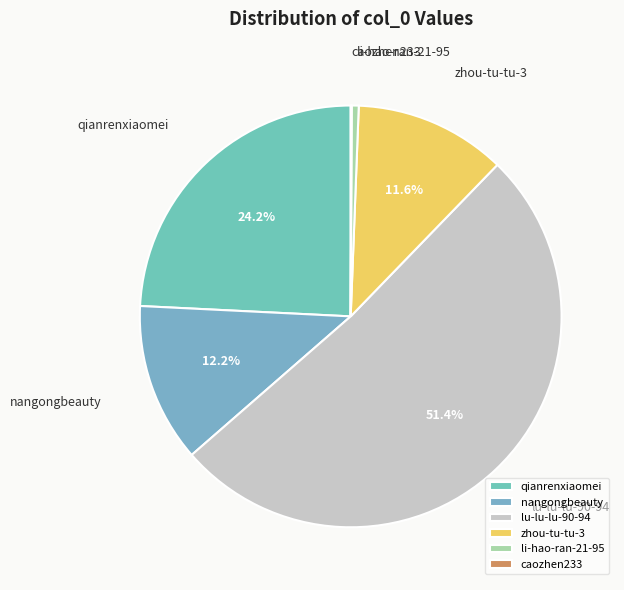

To the nearest percent, what portion does lu-lu-lu-90-94 represent?

51%